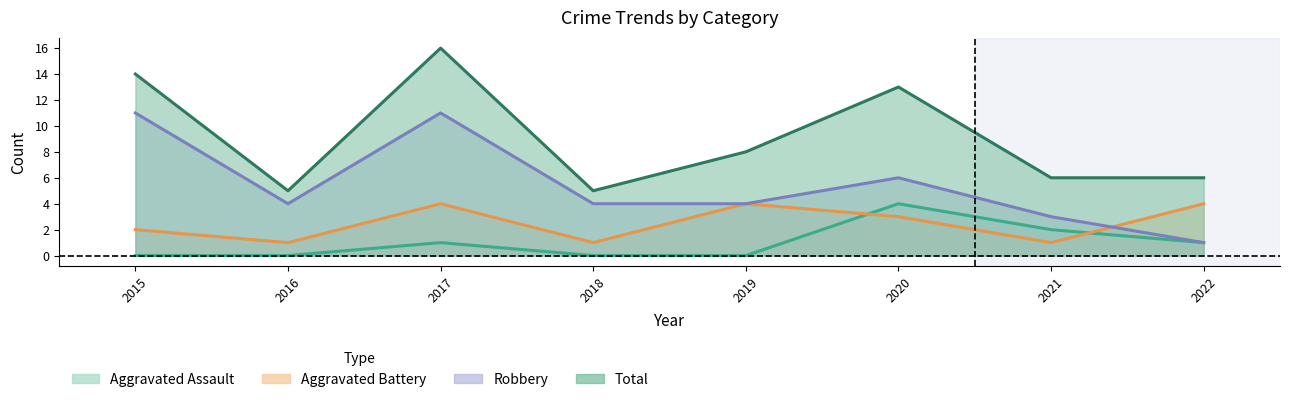

What is the value of the Robbery point at the 2nd from the left?

4